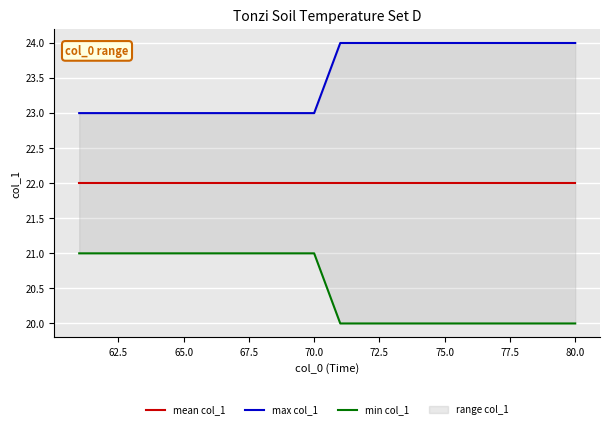

What is the sum of all max col_1 values?

470